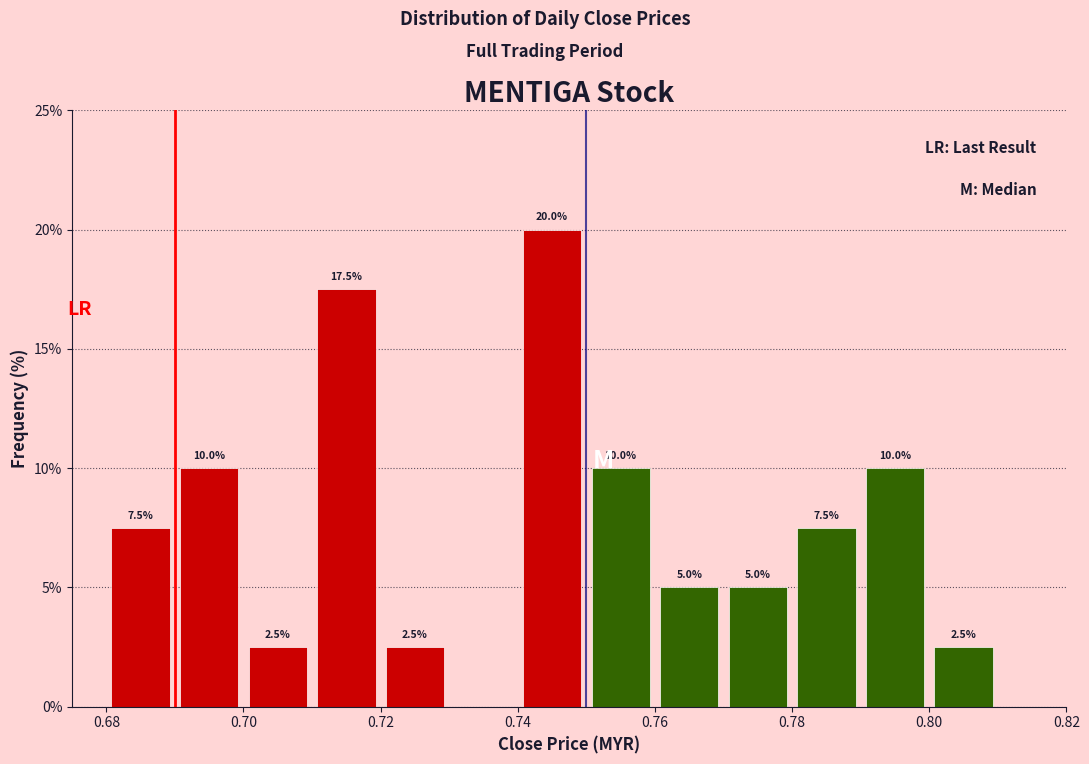

Over which range of the x-axis is the bar tallest?

0.74 to 0.75